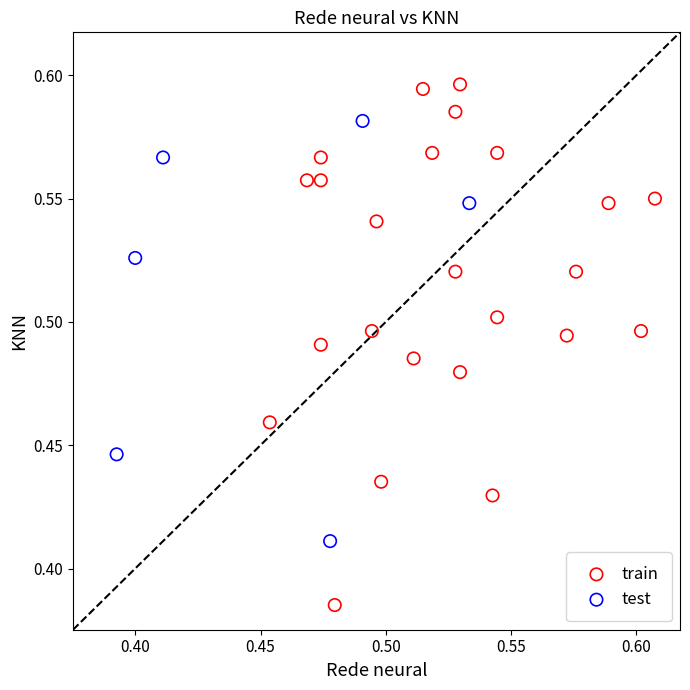

Which series has the largest Y range (max minus min)?

train